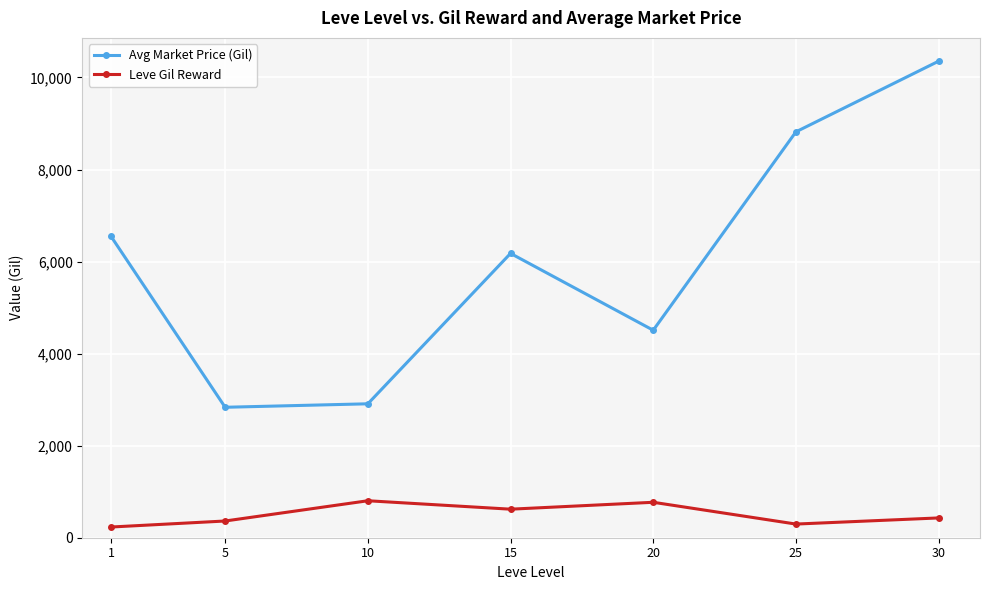

Which series has the largest range (max minus min)?

Avg Market Price (Gil)